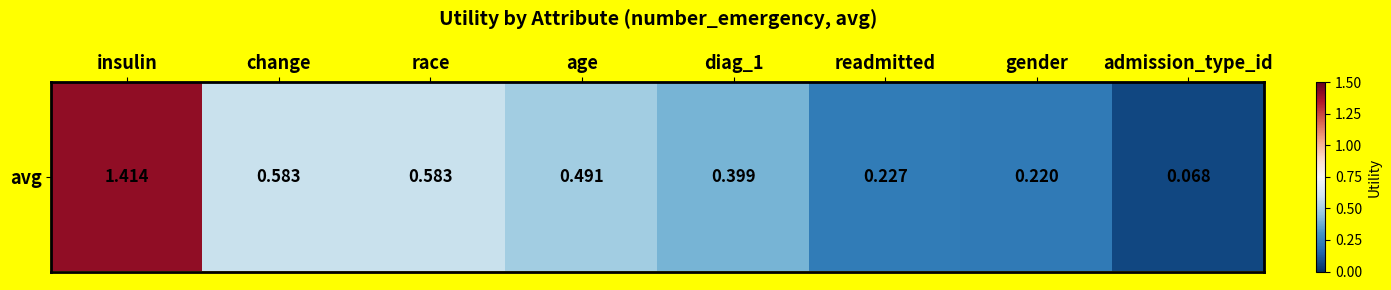

Reading left to right, extract all data points from this chart.

insulin=1.4	change=0.6	race=0.6	age=0.5	diag_1=0.4	readmitted=0.2	gender=0.2	admission_type_id=0.1